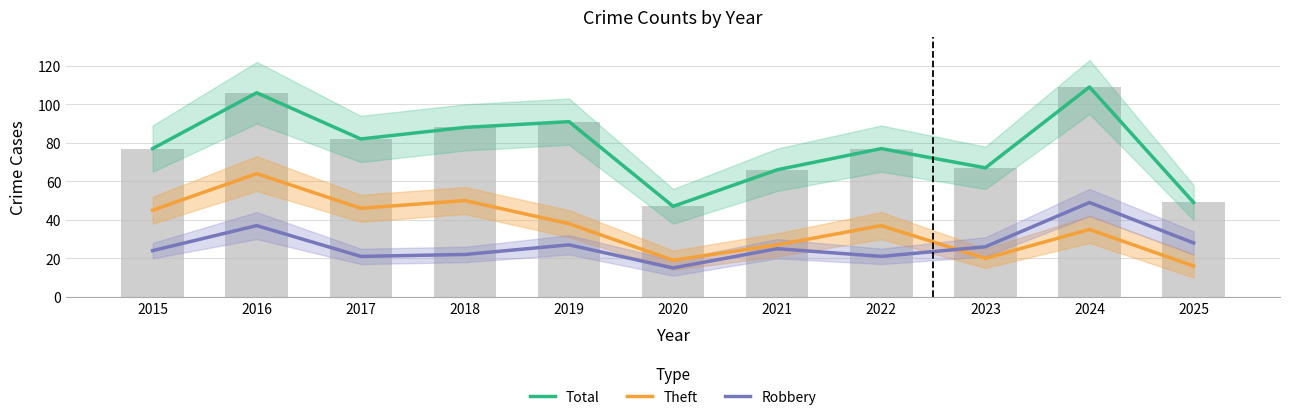

What is the difference between the second highest and second lowest values in the Robbery series?

16